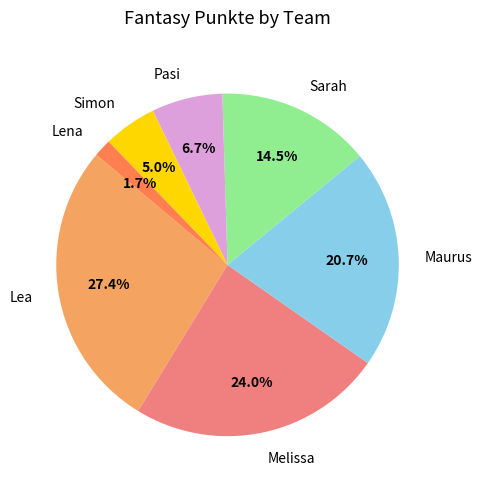

What percentage is the Melissa slice, to the nearest percent?

24%